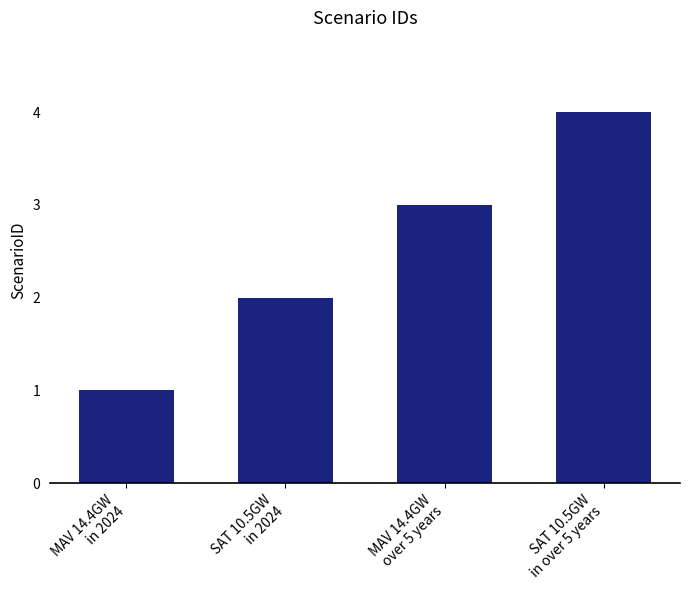

What is the label of the 4th bar from the left?

SAT 10.5GW
in over 5 years